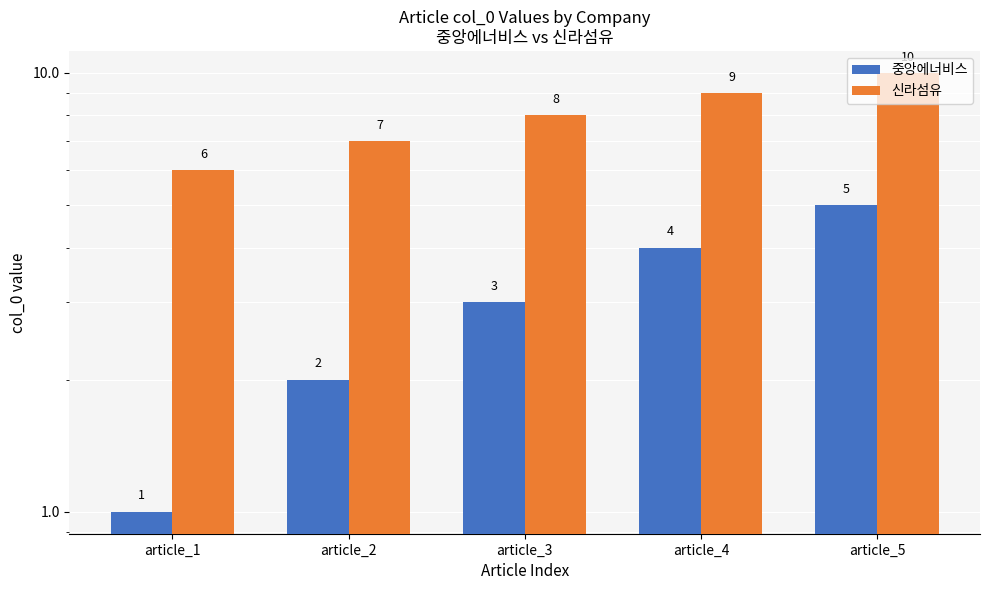

What is the difference between the second highest and second lowest values in the 신라섬유 series?

2